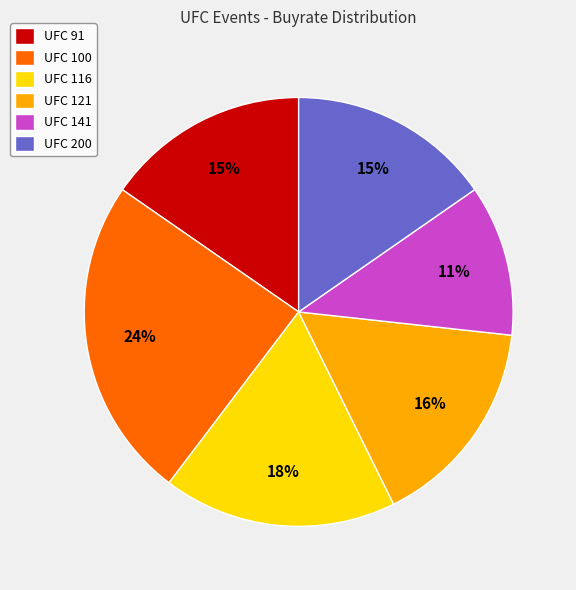

What is the largest slice in the pie chart?

UFC 100